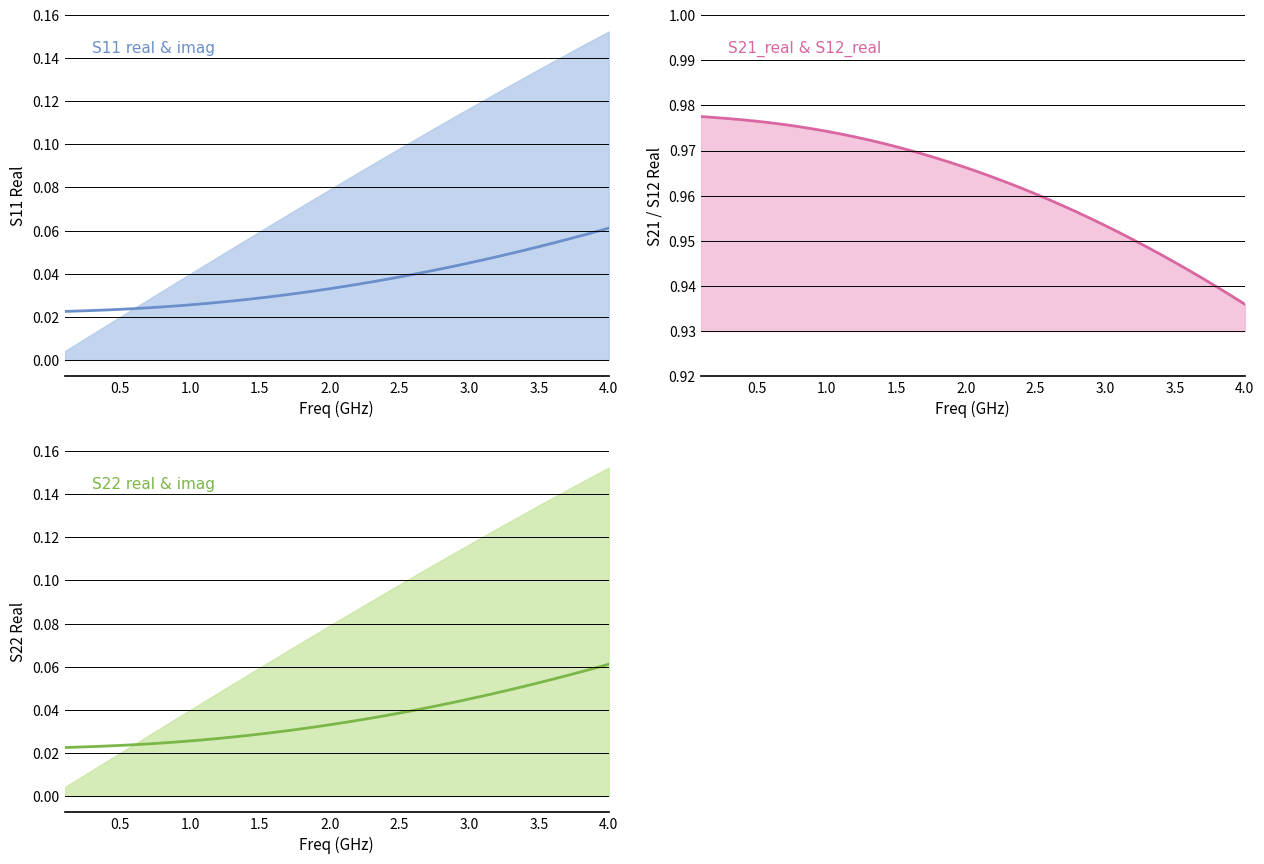

How many series are shown in this chart?

3